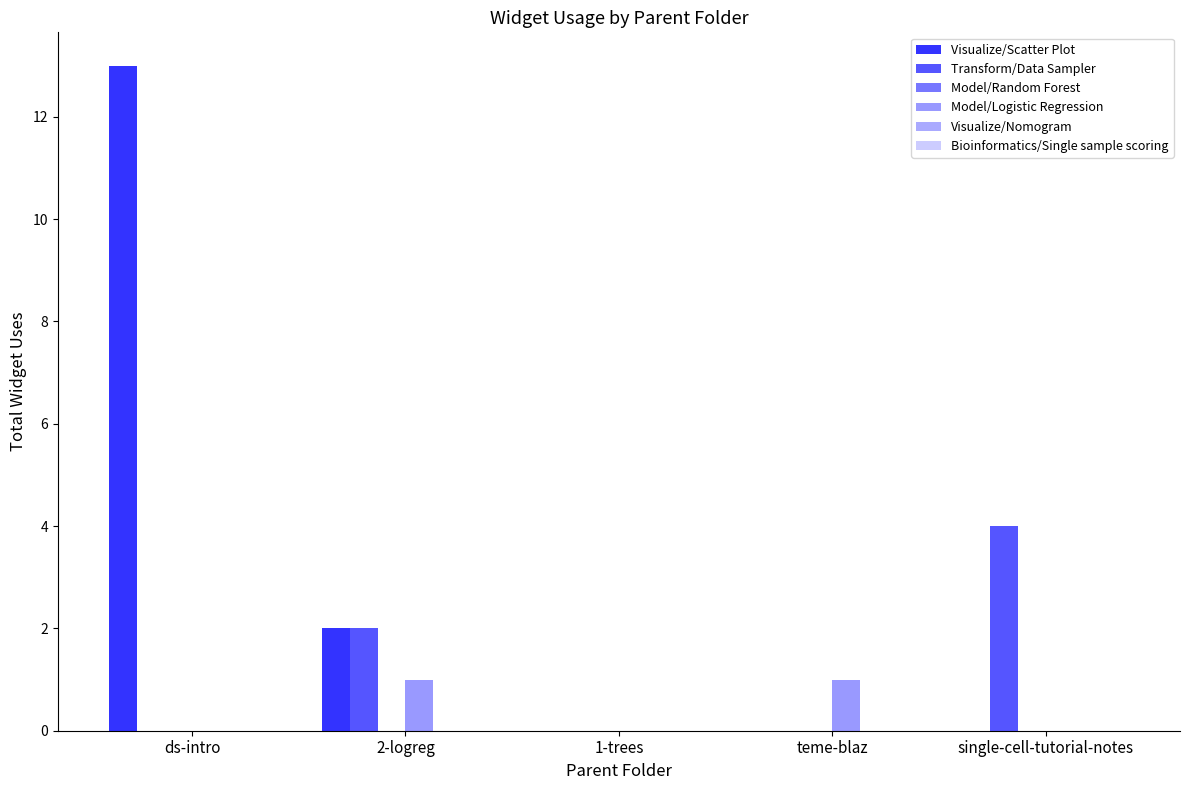

Rank the categories by Transform/Data Sampler value from highest to lowest.

single-cell-tutorial-notes, 2-logreg, ds-intro, 1-trees, teme-blaz